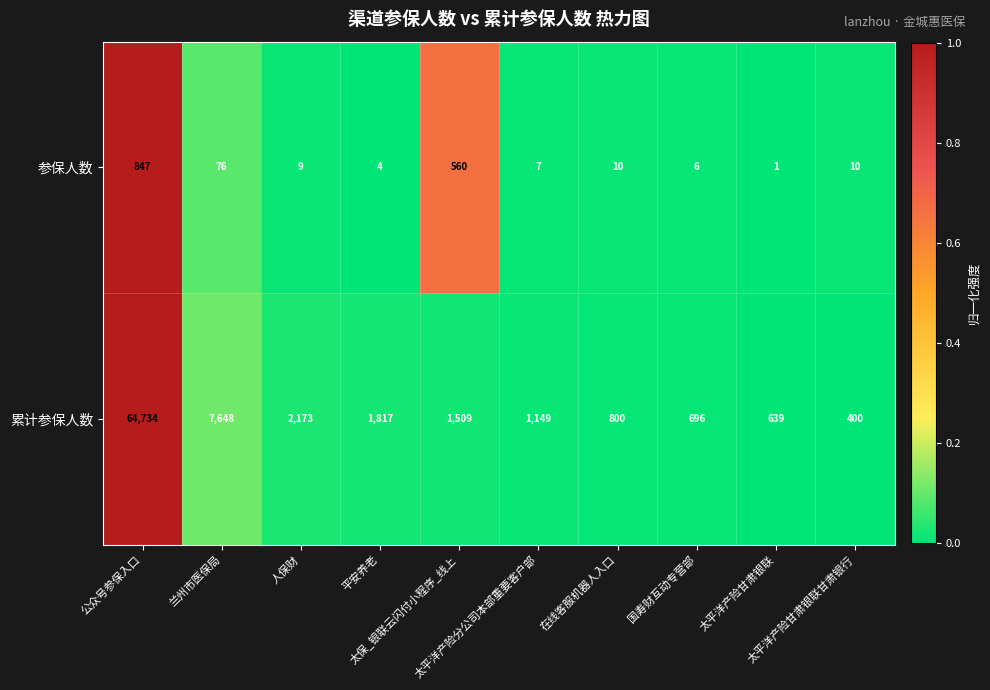

What is the total value across all series at 太保_银联云闪付小程序_线上?

2069